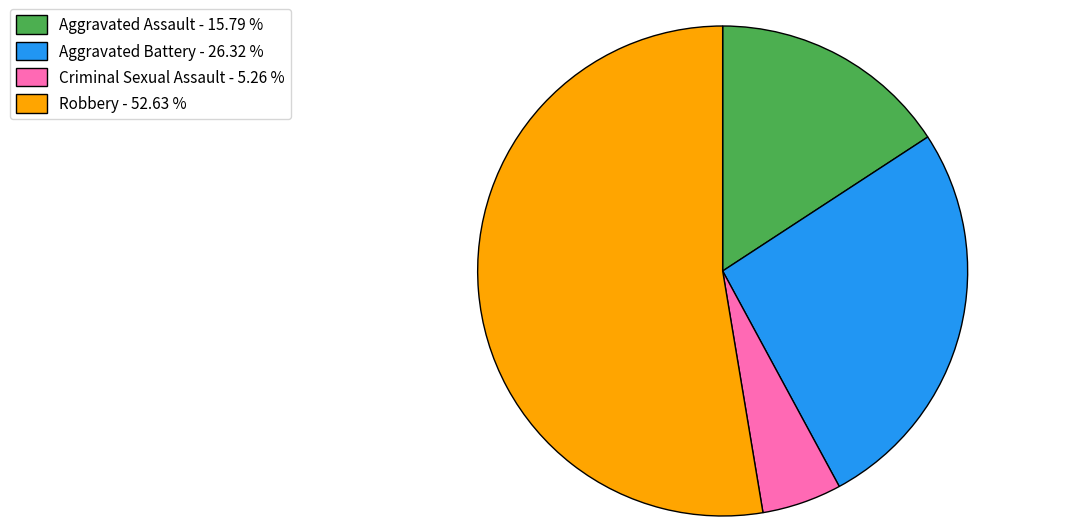

Which slice is the largest?

Robbery